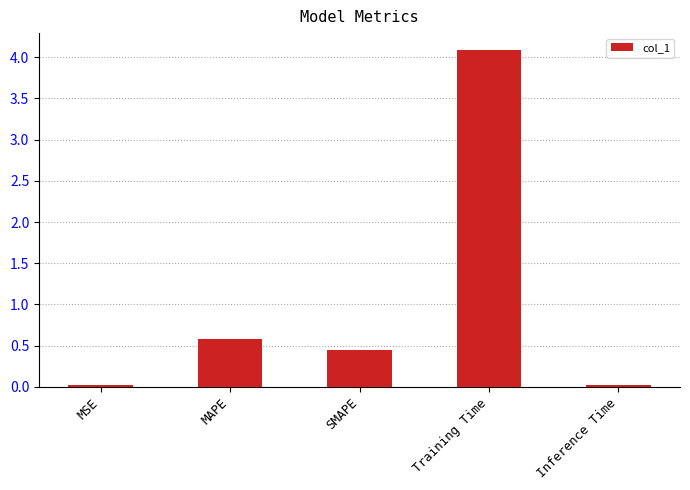

How many series are shown in this chart?

1